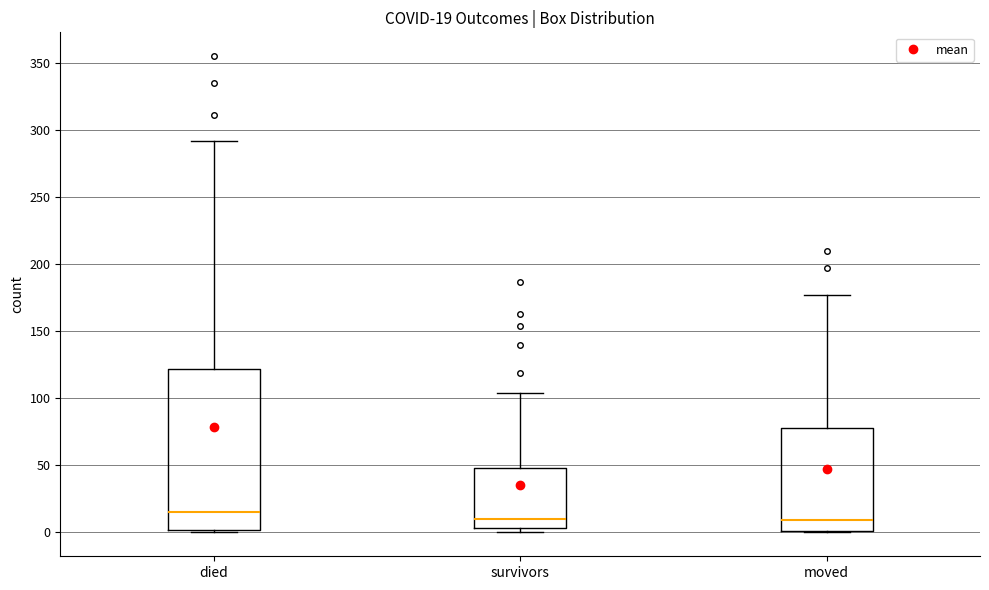

Which box has the highest median line?

died